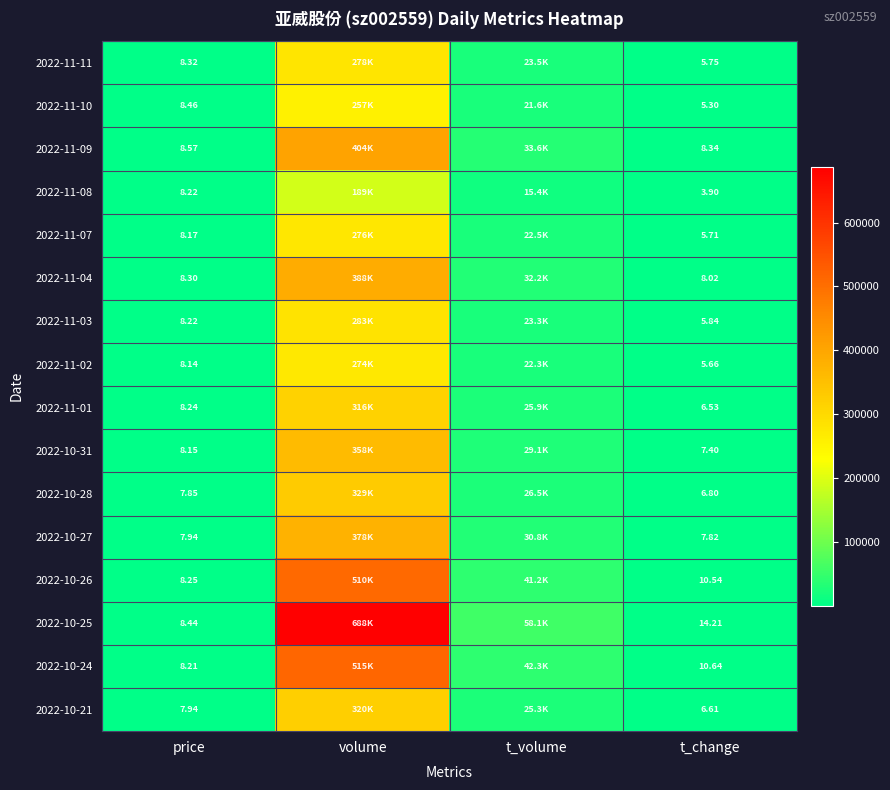

Where is 2022-11-09 nearest to the value 201833?

t_volume